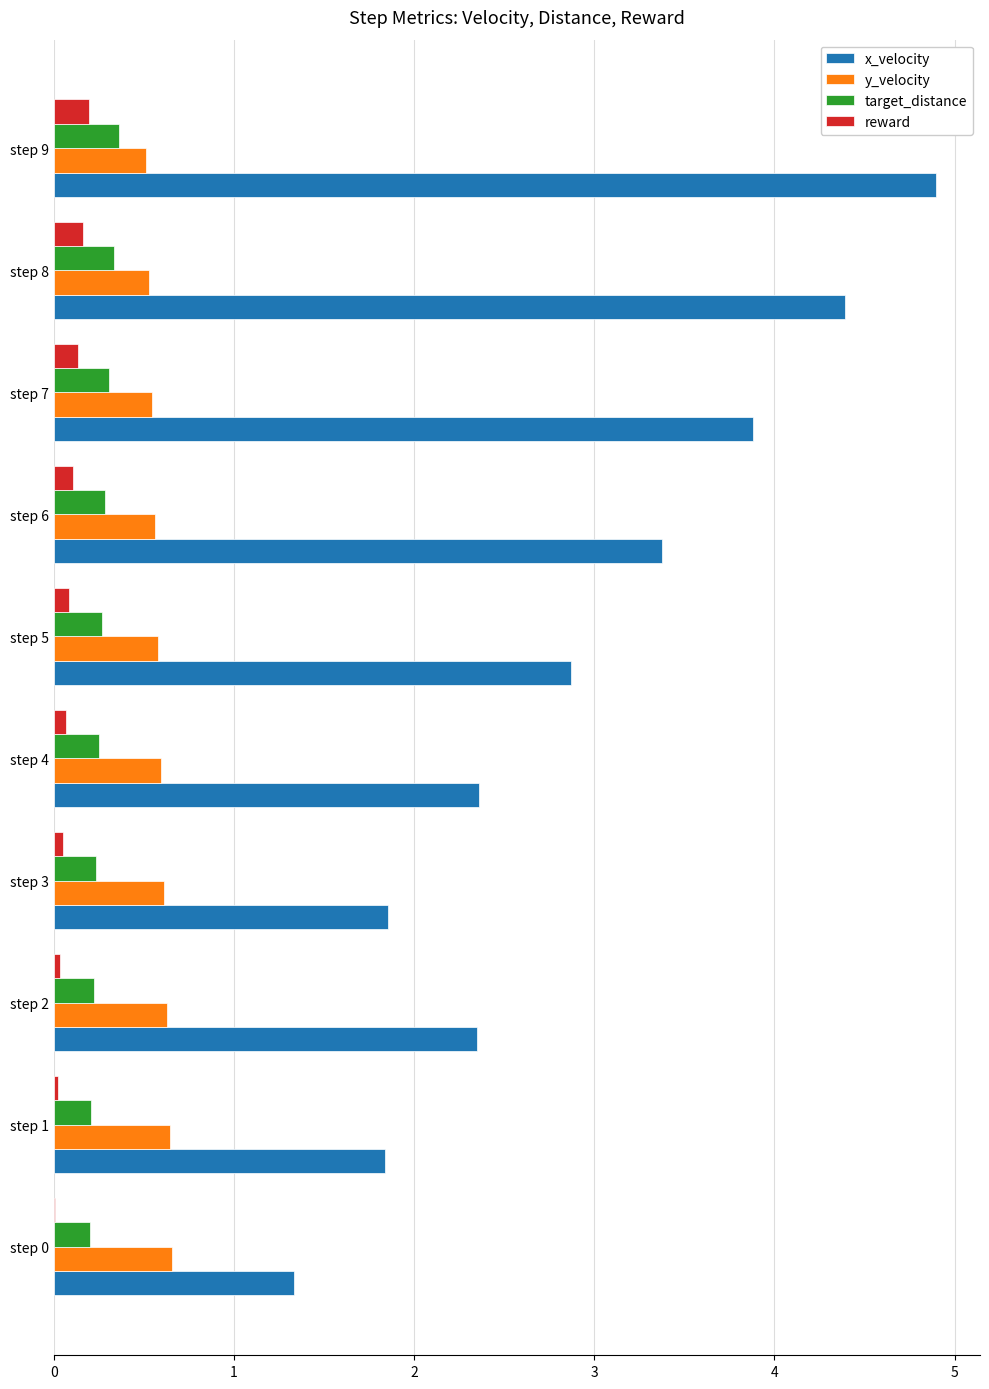

Read the y_velocity value at step 6.

0.6